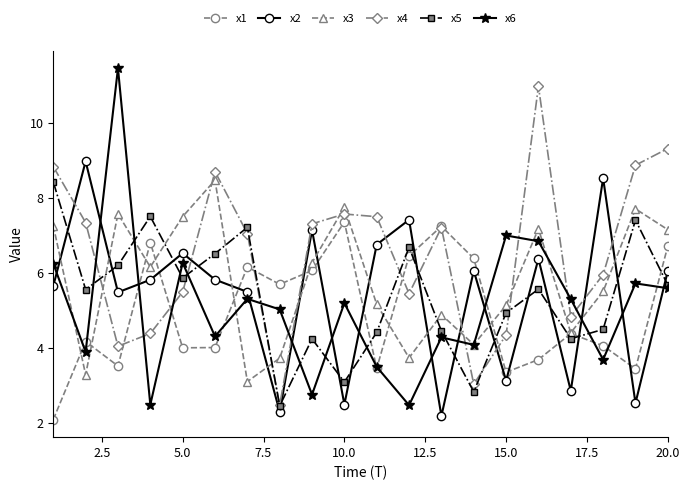

What is the average value of the x5 series?

5.4